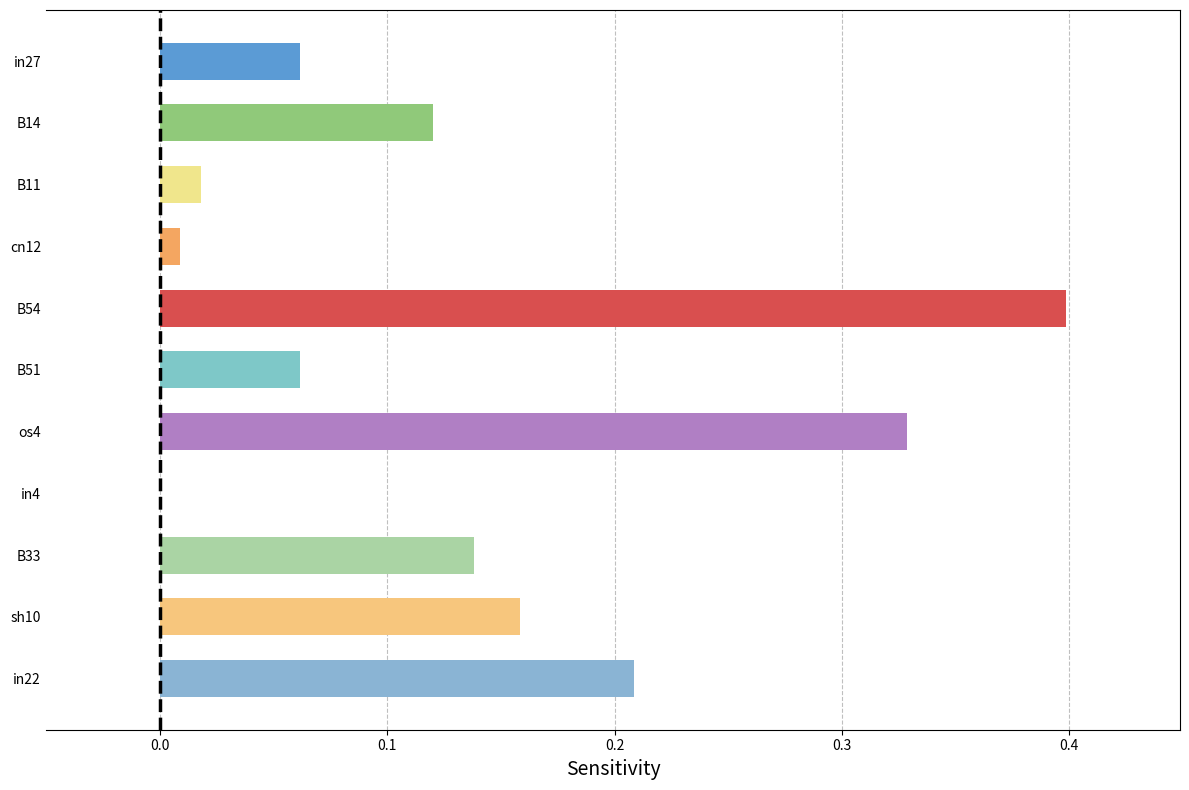

Read the value at B54.

0.4